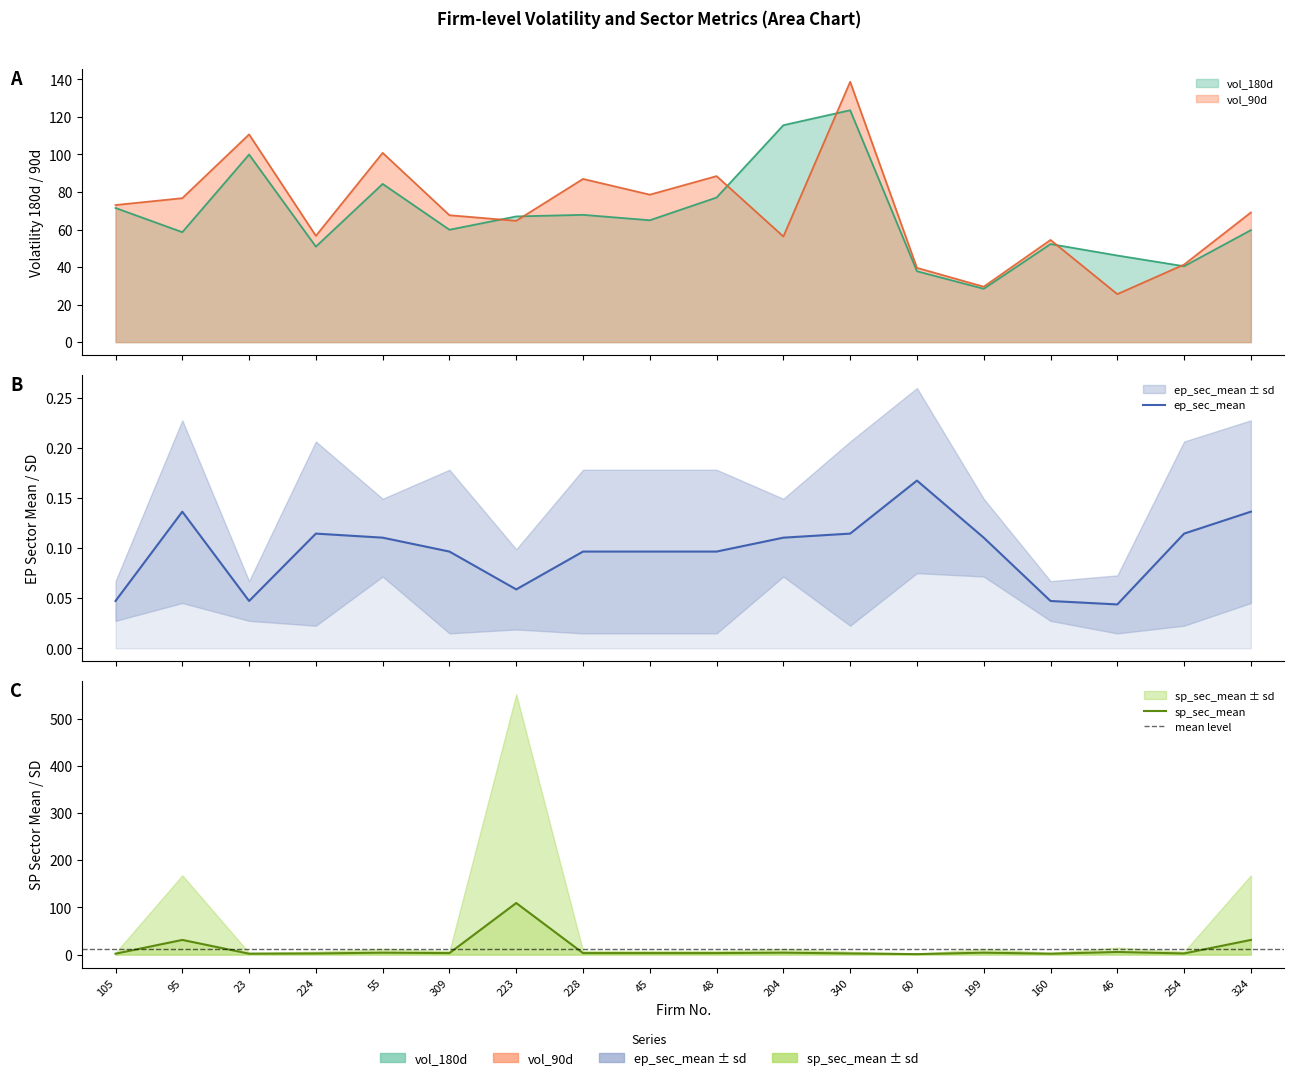

What is the maximum value shown in the chart?

138.7